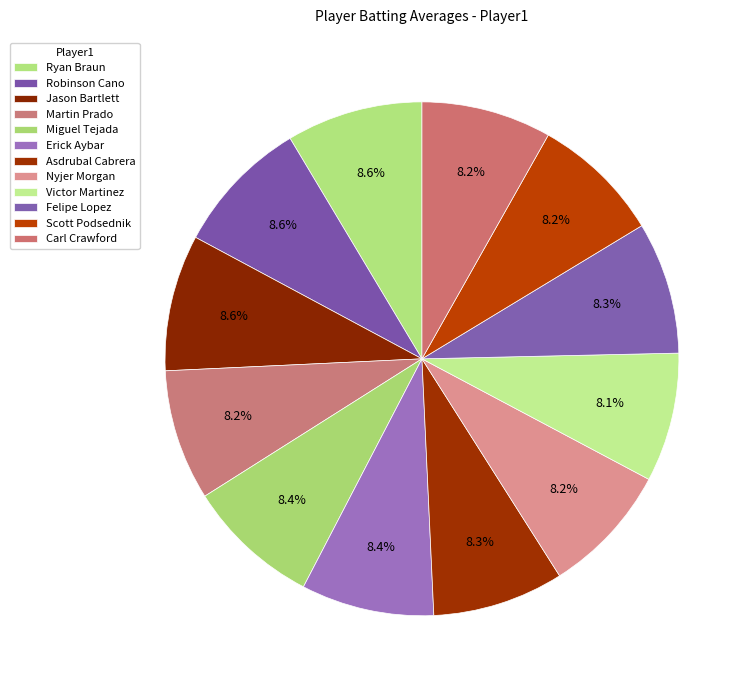

The Felipe Lopez slice represents 8% of the pie. True or false?

True